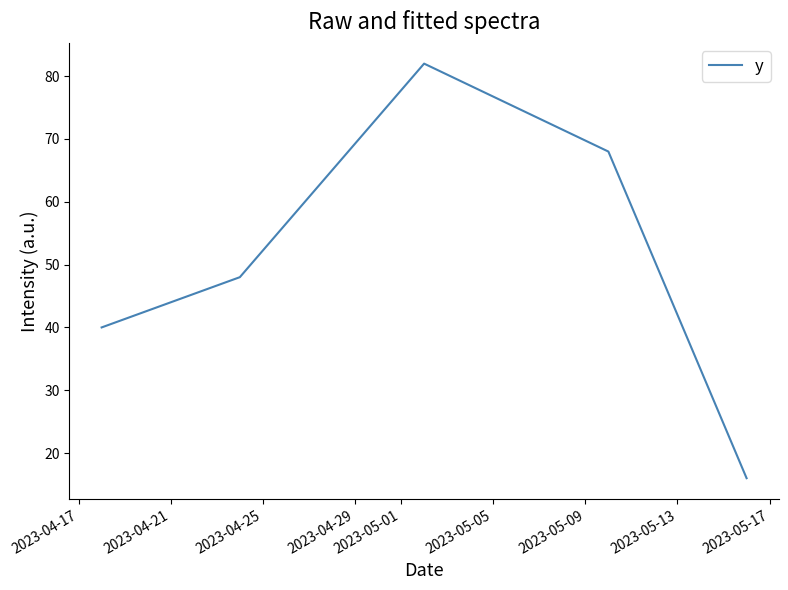

What is the difference between the maximum and minimum values?

66